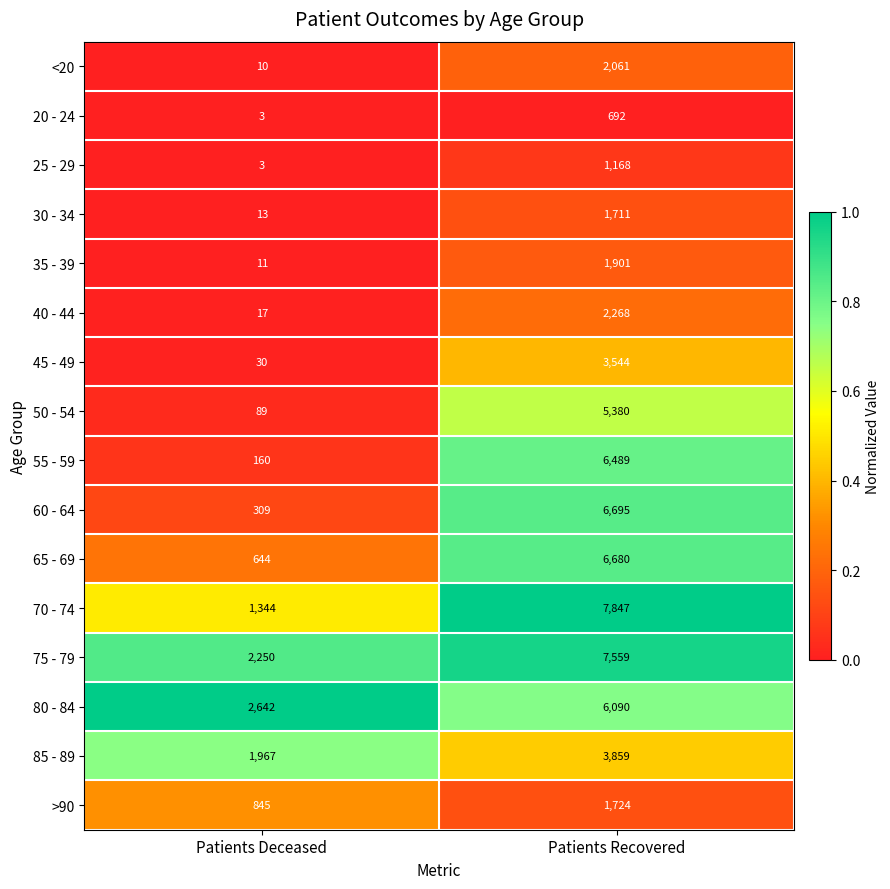

The value of <20 at Patients Deceased is 14. True or false?

False